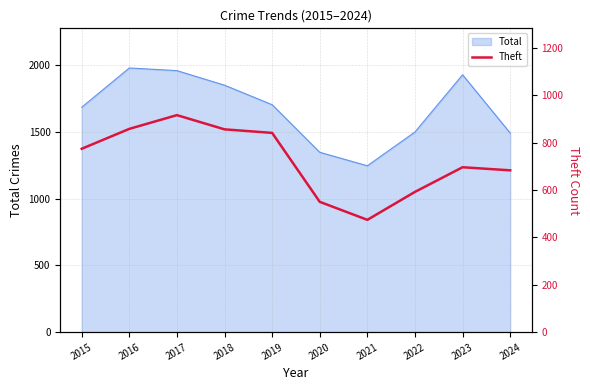

Which label corresponds to the smallest value in the chart?

2021